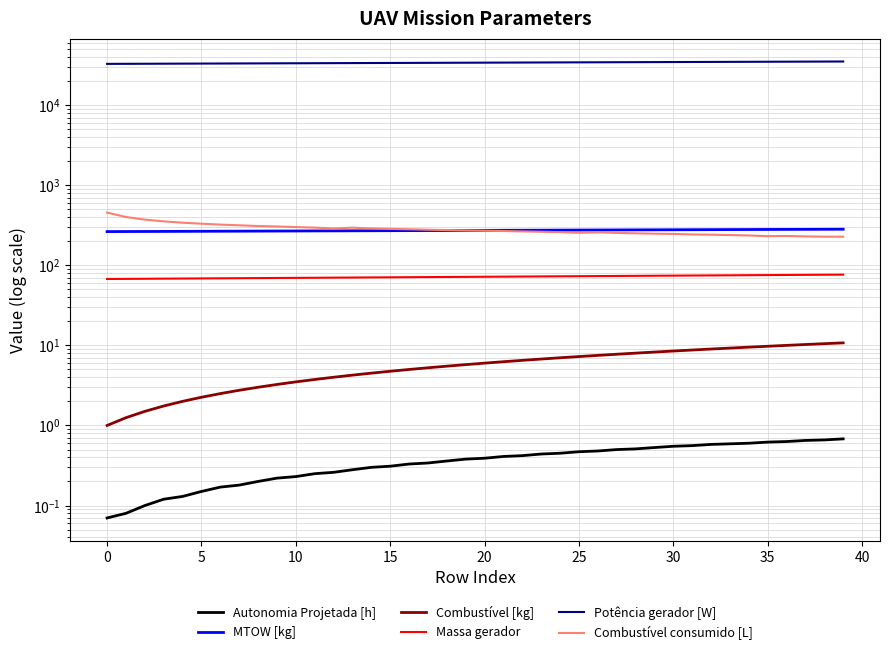

How many values in the Combustível [kg] series exceed 6?

19